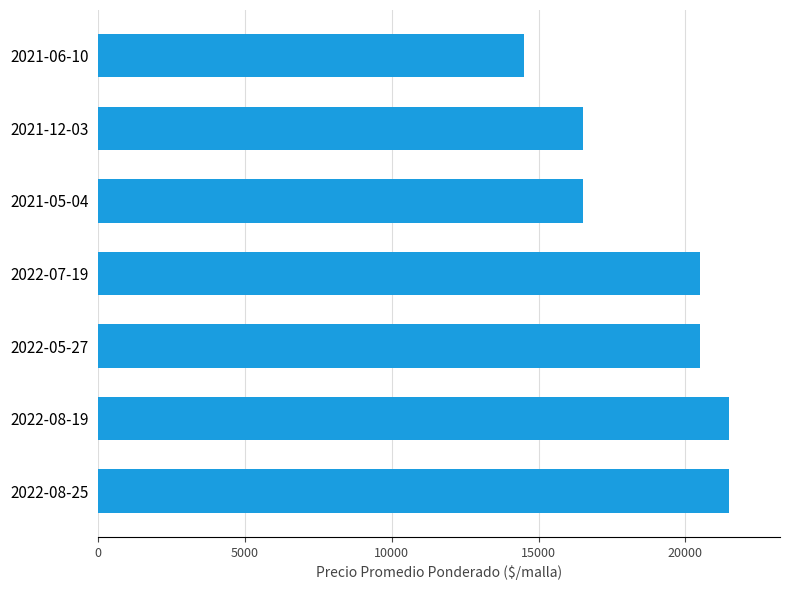

What is the average value?

18786